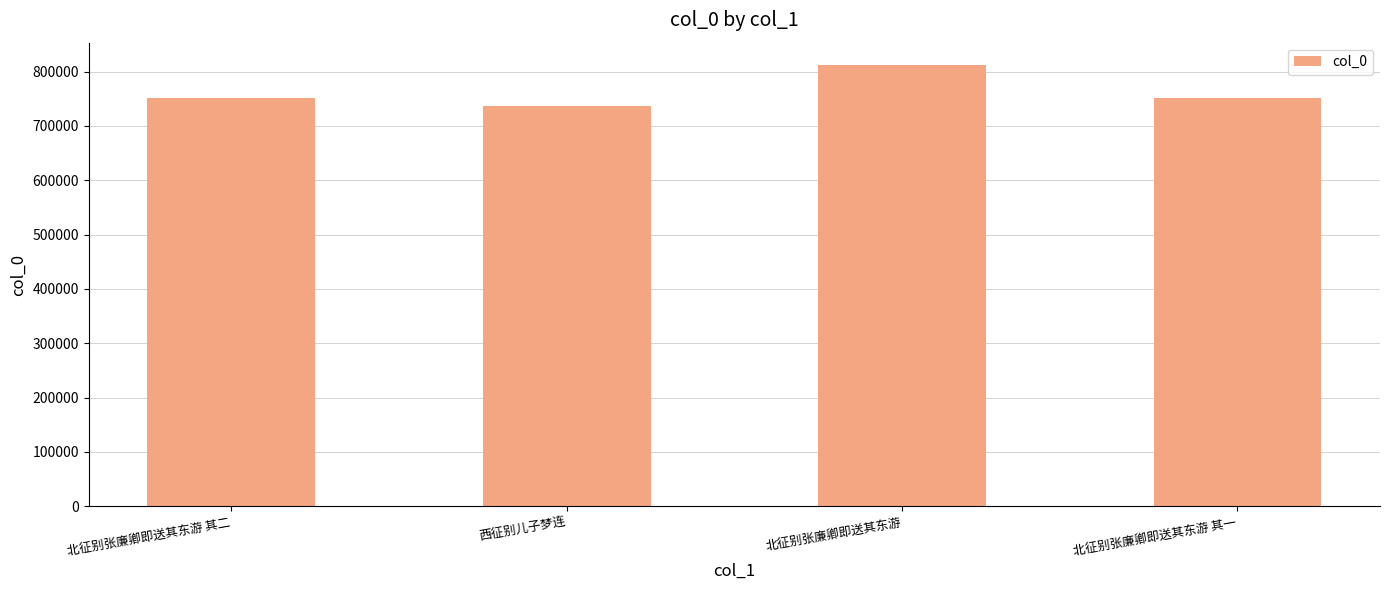

Read the value at 北征别张廉卿即送其东游 其二.

750778